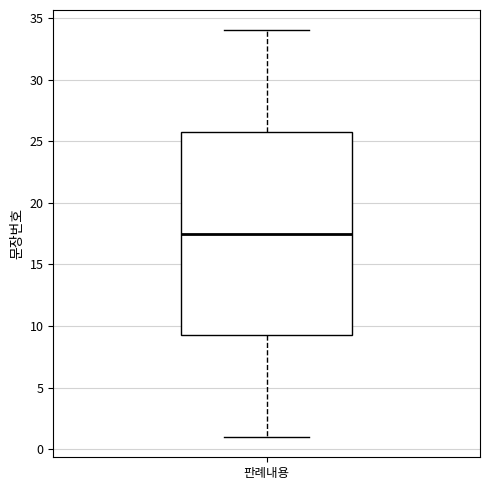

Read this box plot against the y-axis: the position of the median line, the range covered by the box, and the ends of both whiskers. The values are not printed on the chart, so give them approximately, as read against the axis.

median 17.5, box 9.5 to 26.0, whiskers 1.0 to 34.0